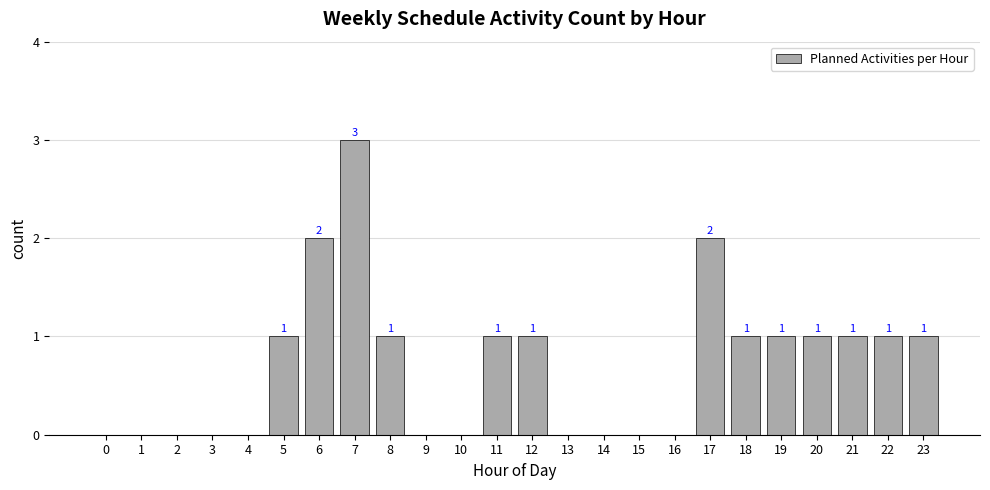

What is the change in value from 1 to 8?

+1